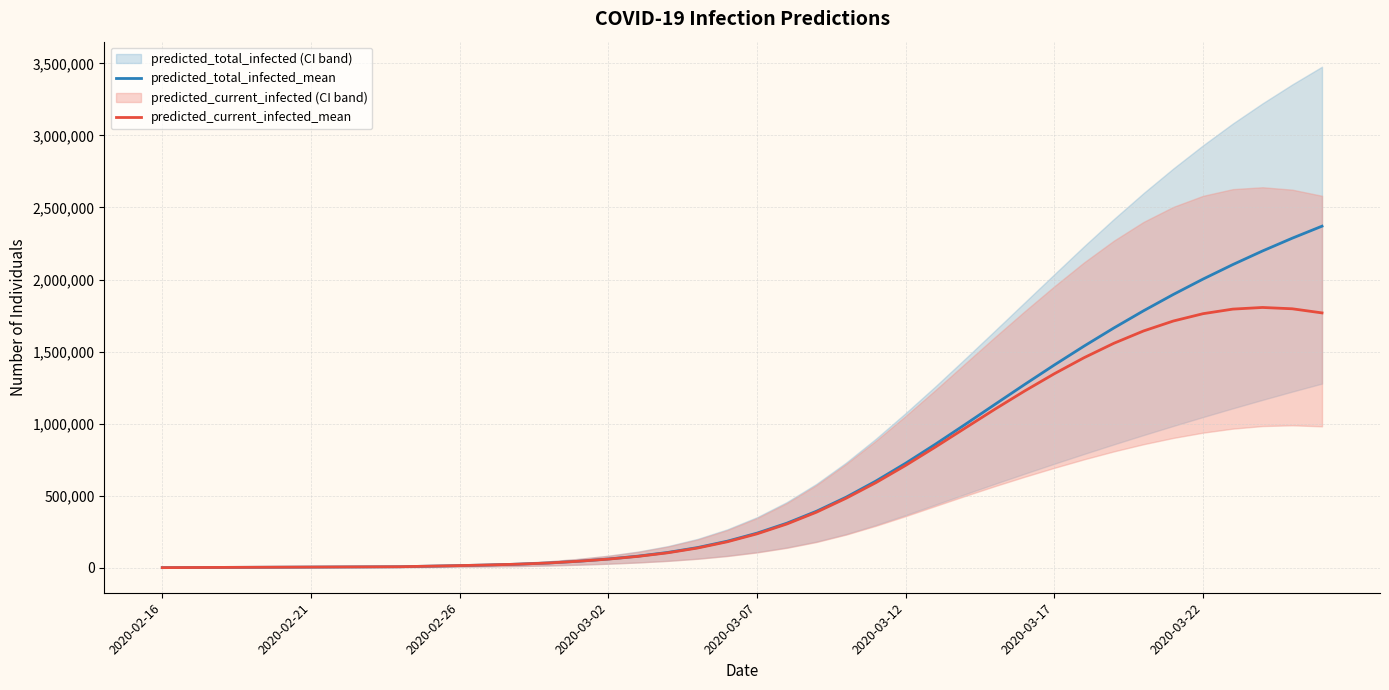

Reading right to left, list all the values displayed in this chart.

predicted_total_infected_mean: 2370308	2287015	2198272	2103769	2003235	1896456	1783323	1663866	1538331	1407296	1271794	1133433	994396	857360	725410	601862	489950	392068	308993	240155	184252	140041	106245	80532	60753	45154	33145	25064	19436	14977	11100	7211	6410	5608	4807	4006	3205	2404	1602	801
predicted_current_infected_mean: 1768446	1797065	1806204	1794776	1763080	1712205	1643282	1557620	1457800	1346543	1226640	1100288	969332	837924	710433	590762	482740	385658	303385	235348	180246	136836	103842	78929	59952	45154	33145	25064	19436	14977	11100	7211	6410	5608	4807	4006	3205	2404	1602	801